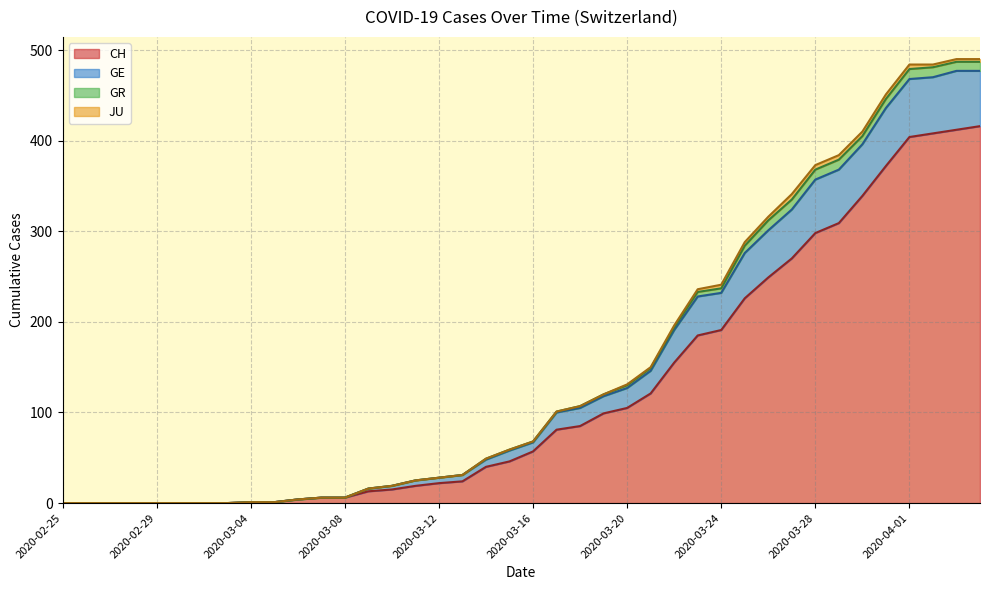

The value of CH at 2020-03-29 is 309. True or false?

True